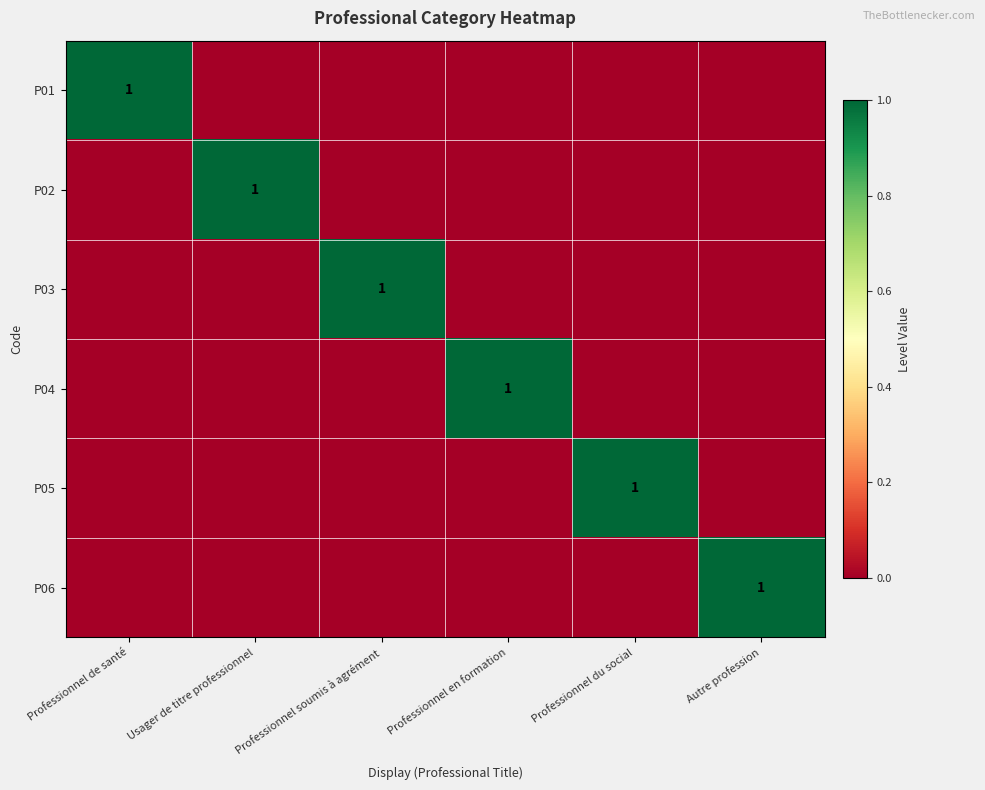

Is it true that P02 equals 1 at Usager de titre professionnel?

True